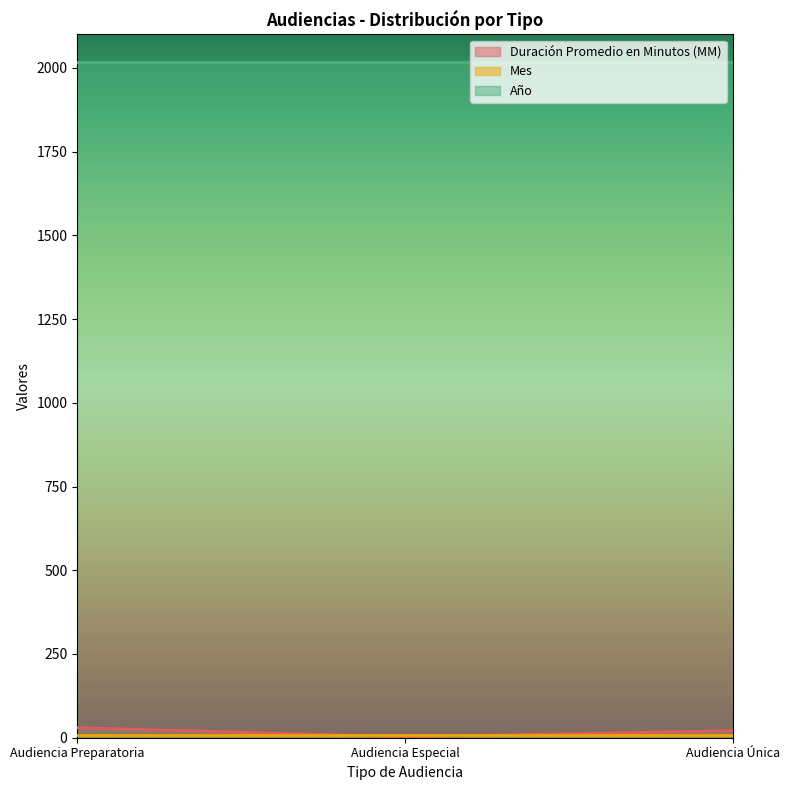

True or false: Duración Promedio en Minutos (MM) has a value of 30 at Audiencia Preparatoria.

True